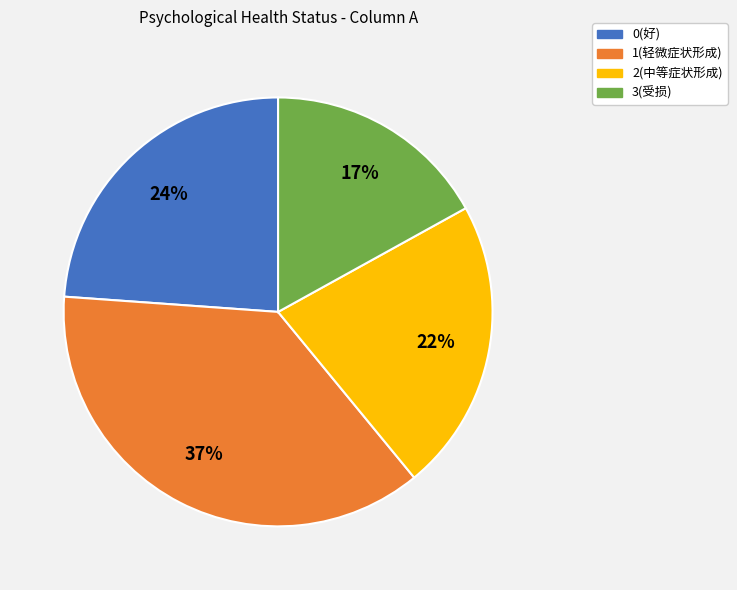

To the nearest percent, what is the combined percentage of 1(轻微症状形成) and 0(好)?

61%